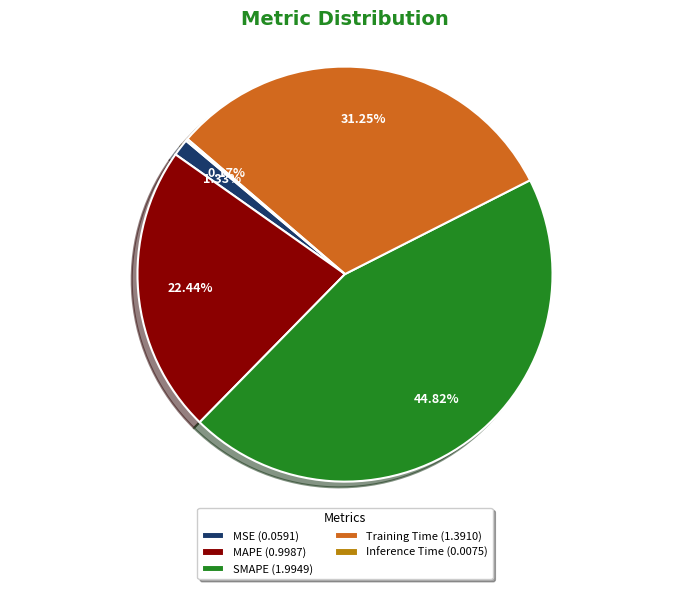

Do MSE (0.0591) and MAPE (0.9987) together represent more than half of the pie?

No